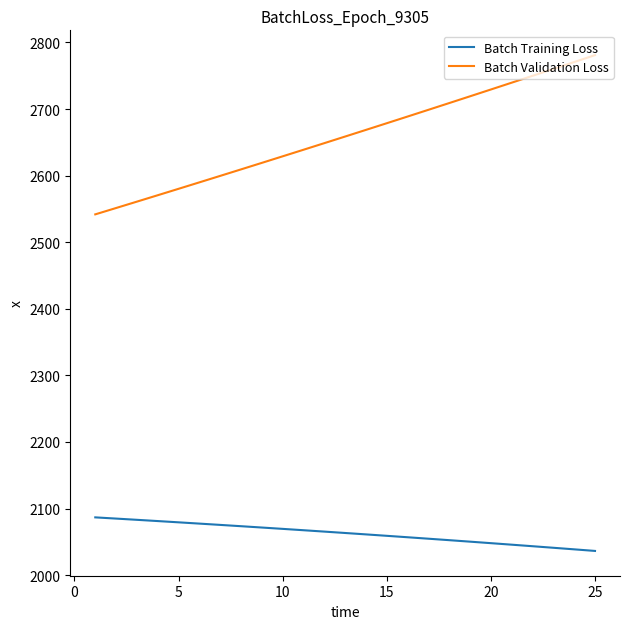

Which series has the largest total across all categories?

Batch Validation Loss